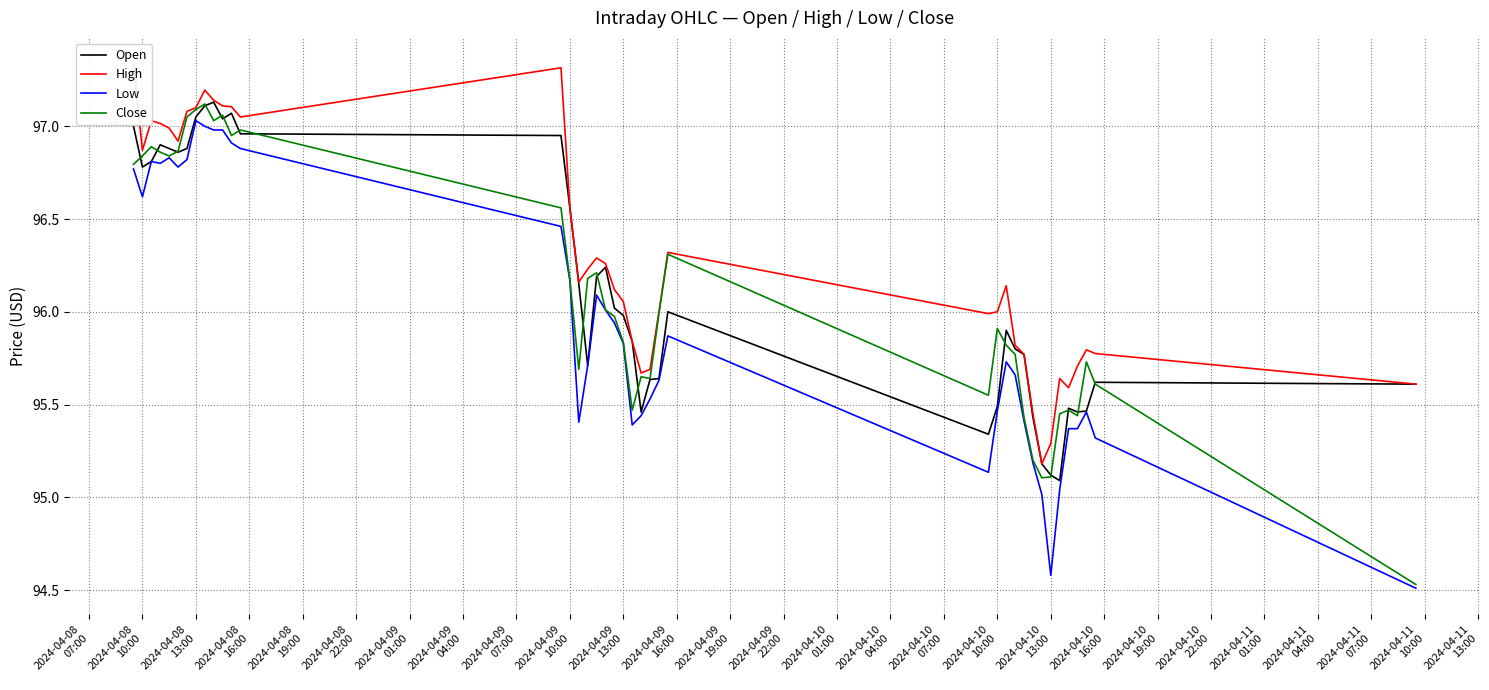

Is the value of Open at 2024-04-09
16:00 greater than the value of Close at 2024-04-10
19:00?

Yes